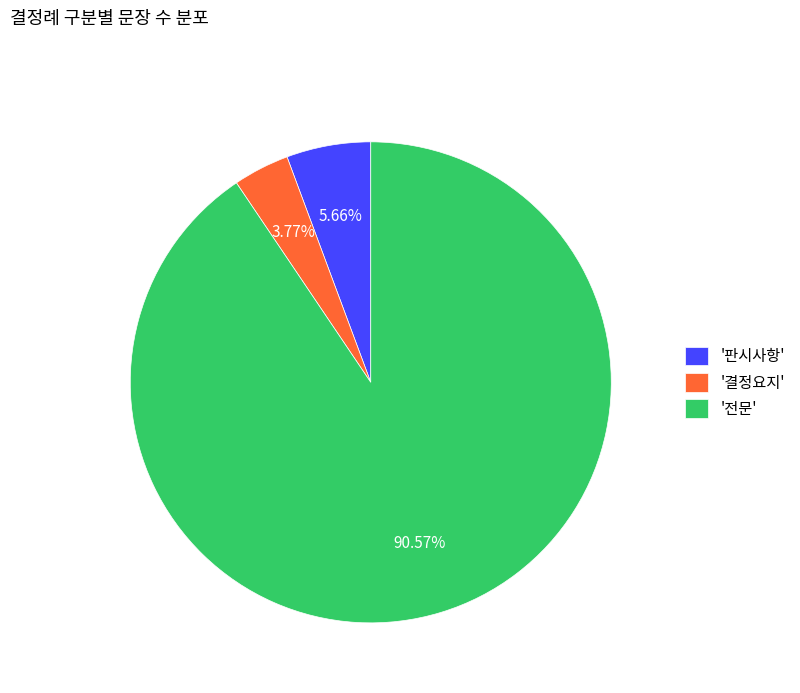

Which slice represents more than half of the pie?

'전문'